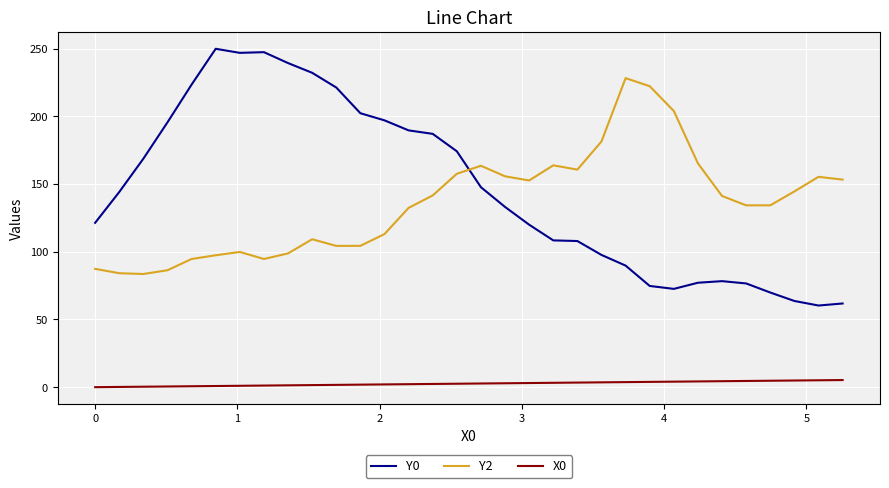

How many values in the Y2 series exceed 141?

16